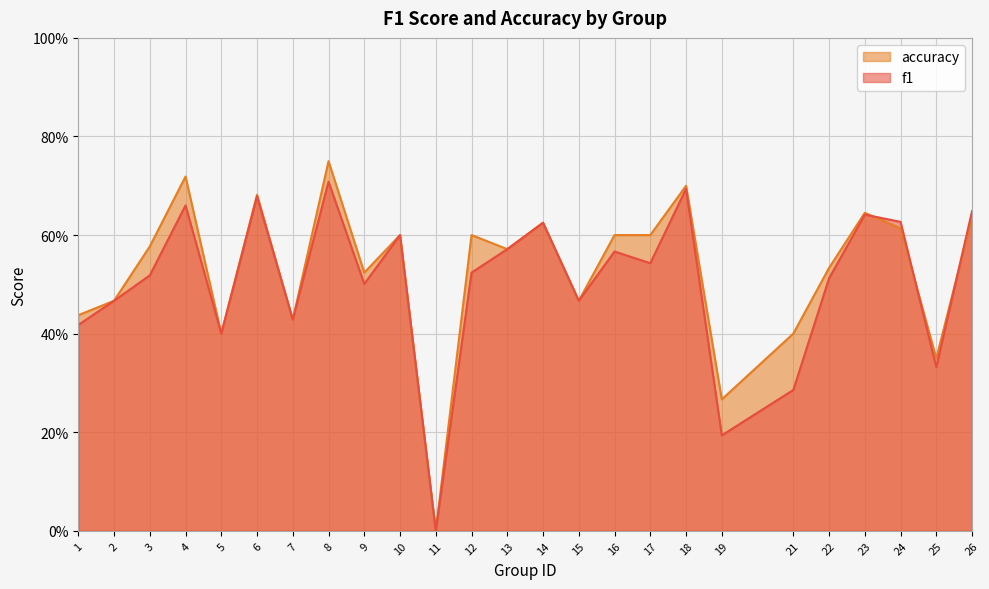

Does the chart display data point markers on the line(s)?

No